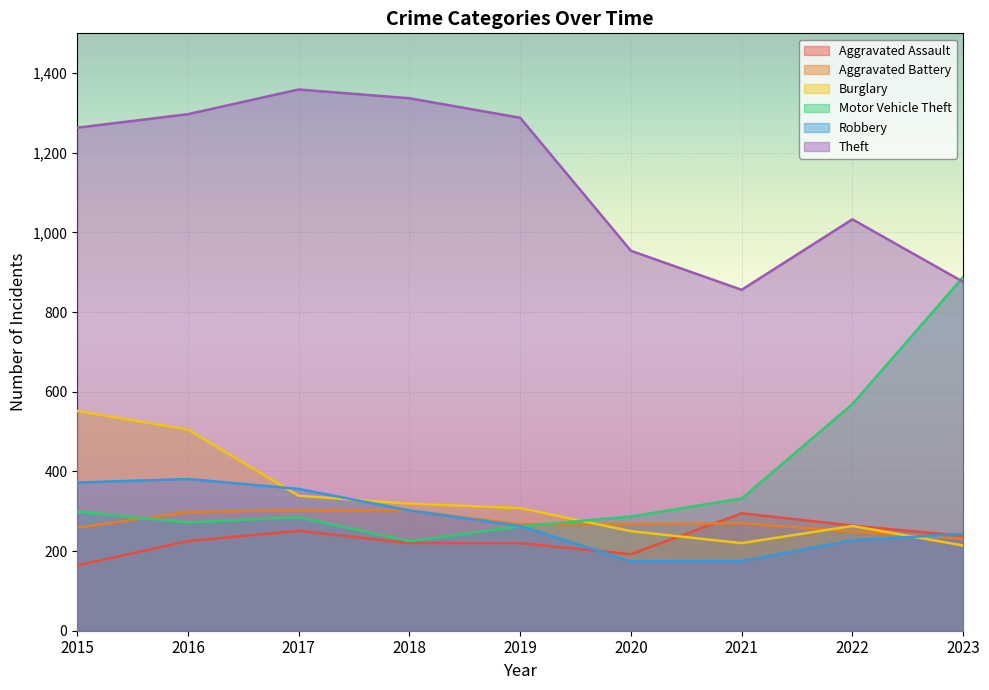

What is the difference between the Aggravated Assault values at 2019 and 2022?

44